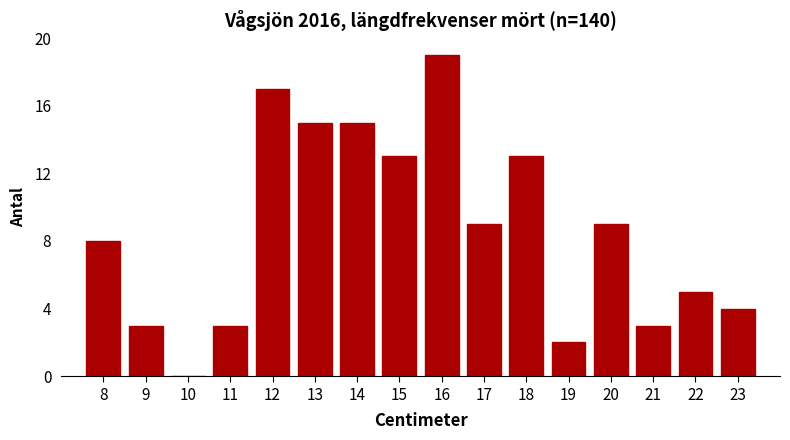

Reading left to right, extract all data points from this chart.

8=8	9=3	10=0	11=3	12=17	13=15	14=15	15=13	16=19	17=9	18=13	19=2	20=9	21=3	22=5	23=4